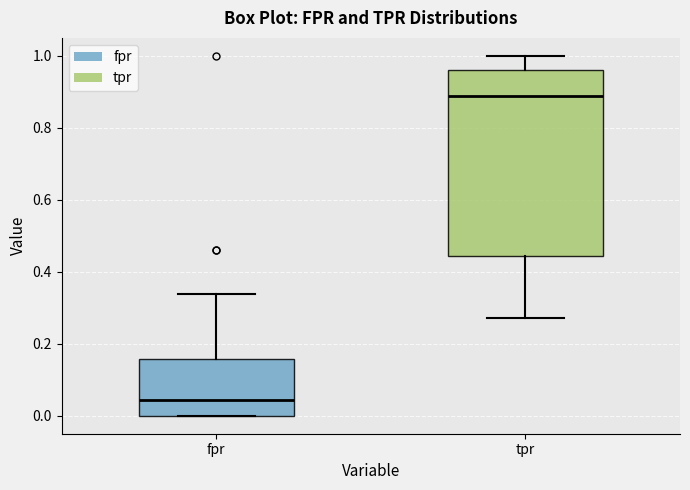

Where does the upper whisker of the box for tpr end on the y-axis? The values are not printed on the chart, so give them approximately, as read against the axis.

1.00